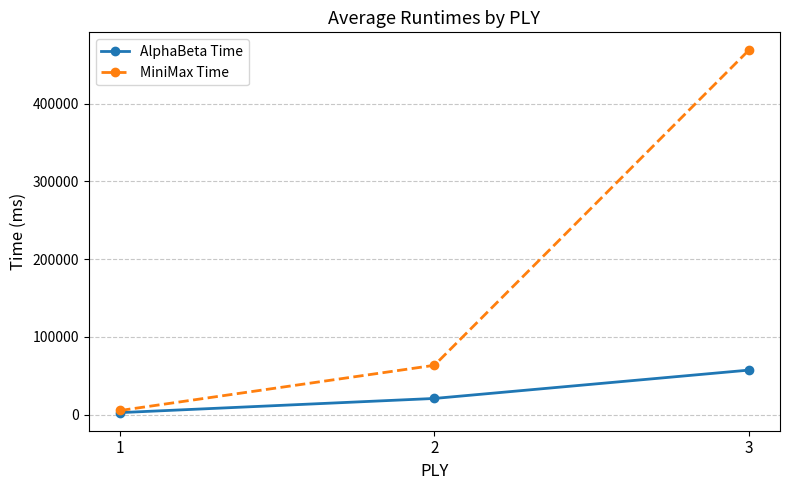

Is the value of MiniMax Time at 2 greater than the value of AlphaBeta Time at 2?

Yes